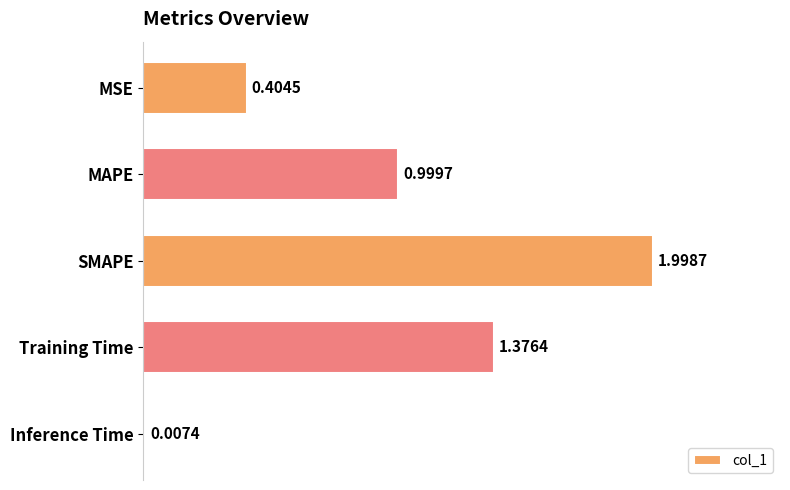

At which label is the value closest to 1?

MAPE